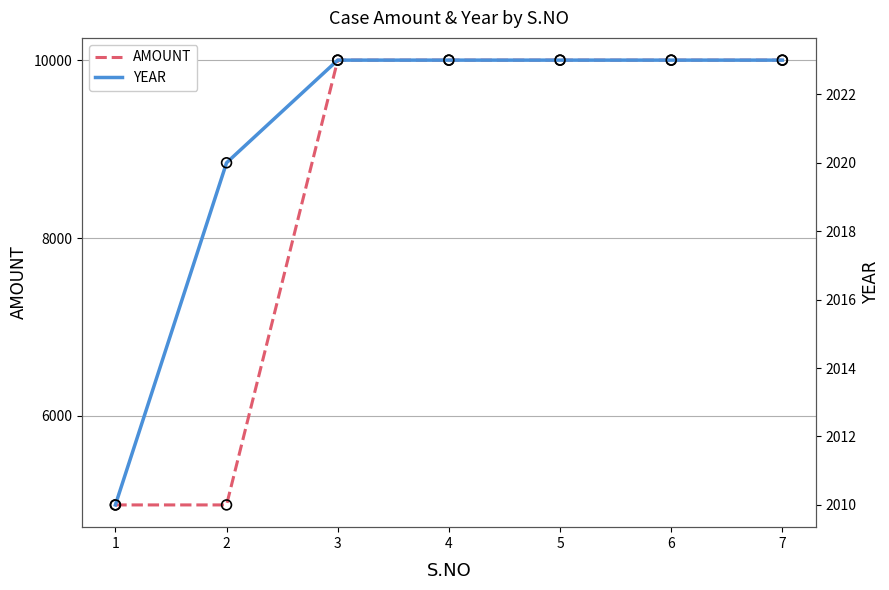

At how many categories does at least one series exceed 7836?

5